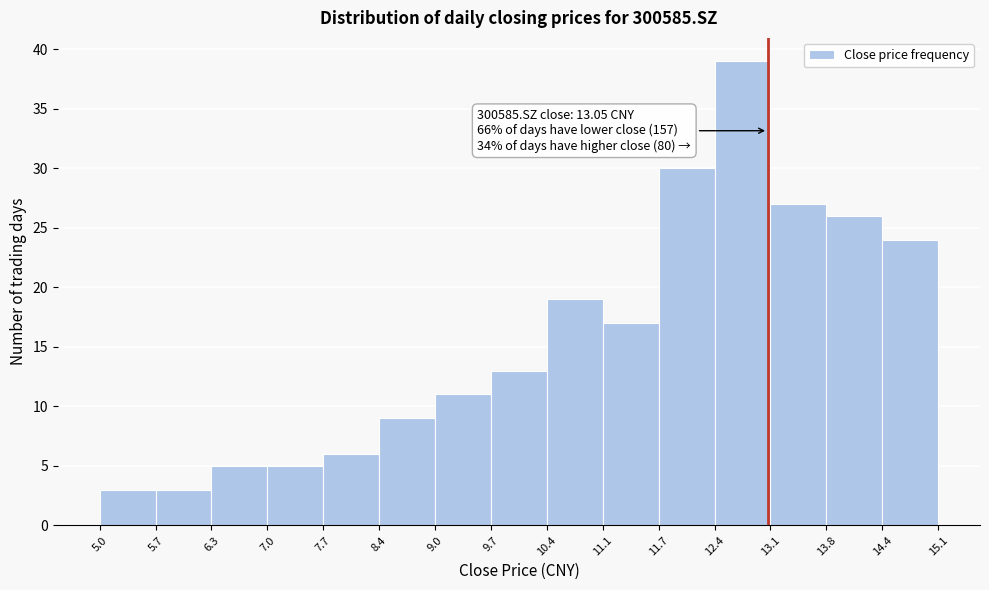

Which range on the x-axis has the tallest bar?

12.4 to 13.1